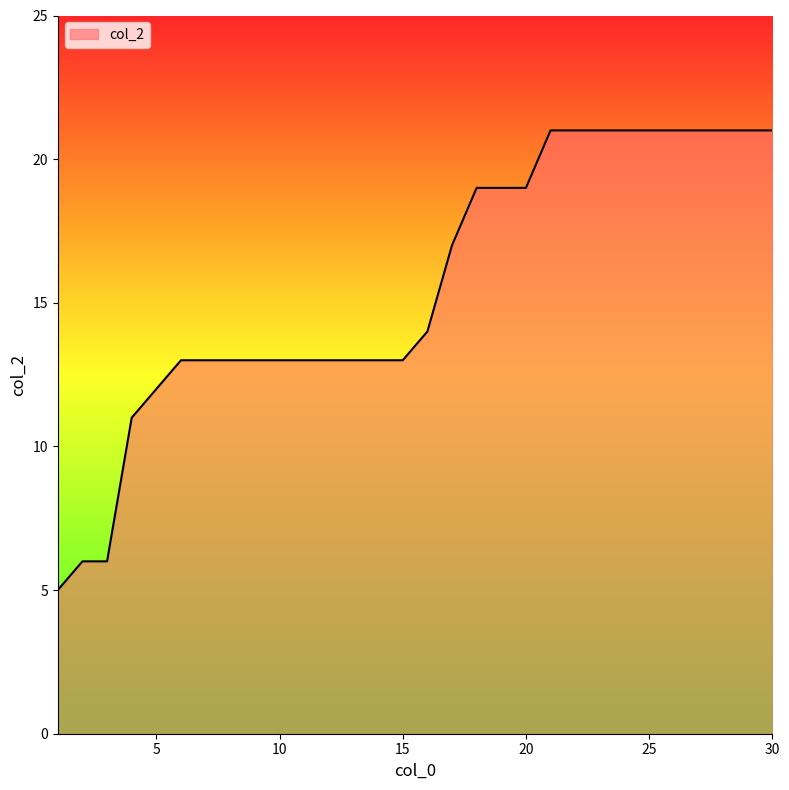

What is the maximum value shown in the chart?

21